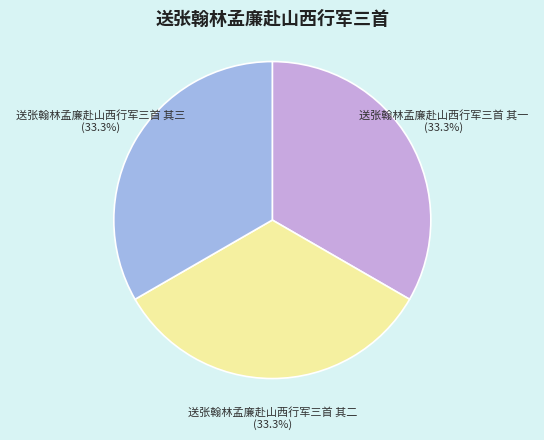

What is the ratio of the value at 送张翰林孟廉赴山西行军三首 其二 to the value at 送张翰林孟廉赴山西行军三首 其一?

1.0